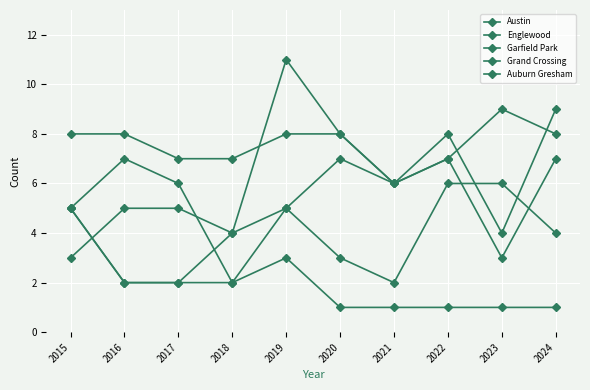

How many categories are shown in the chart?

10